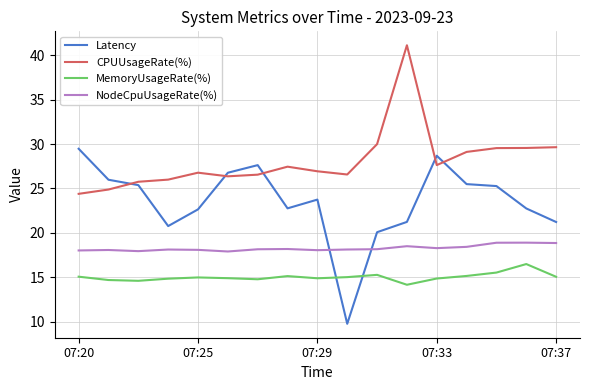

Rank the series by their average value, from lowest to highest.

MemoryUsageRate(%), NodeCpuUsageRate(%), Latency, CPUUsageRate(%)